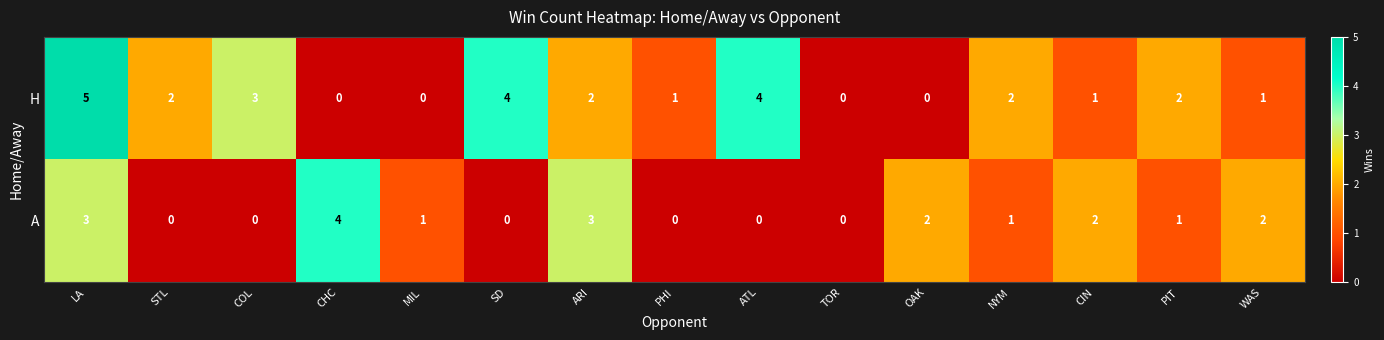

The value of H at LA is 2. True or false?

False